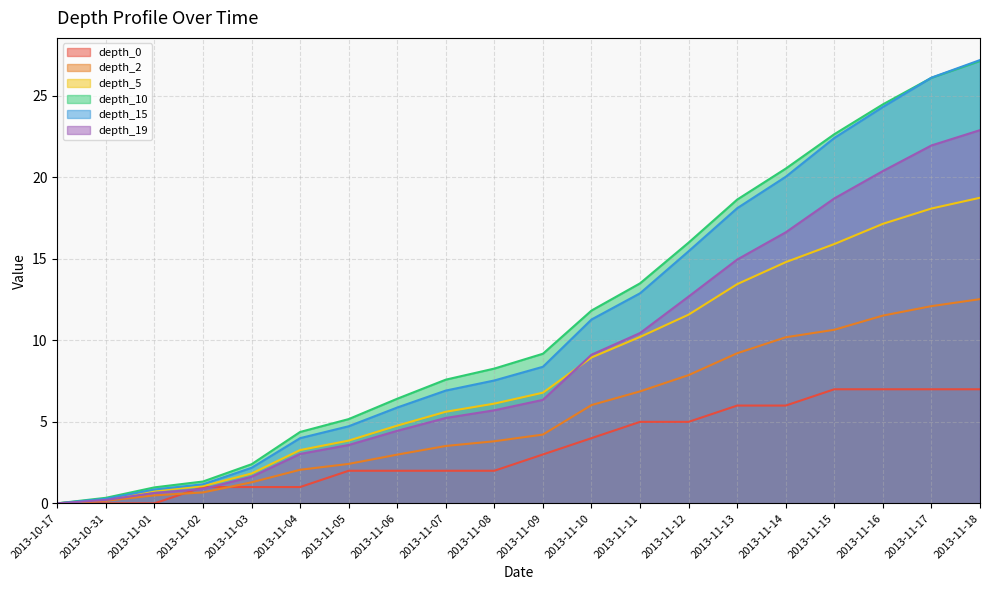

Which label corresponds to the smallest value in the chart?

2013-10-17